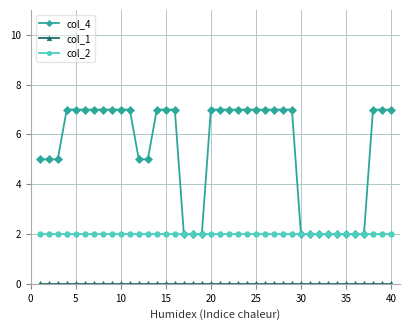

What is the value of the col_4 point at the 34th from the left?

2